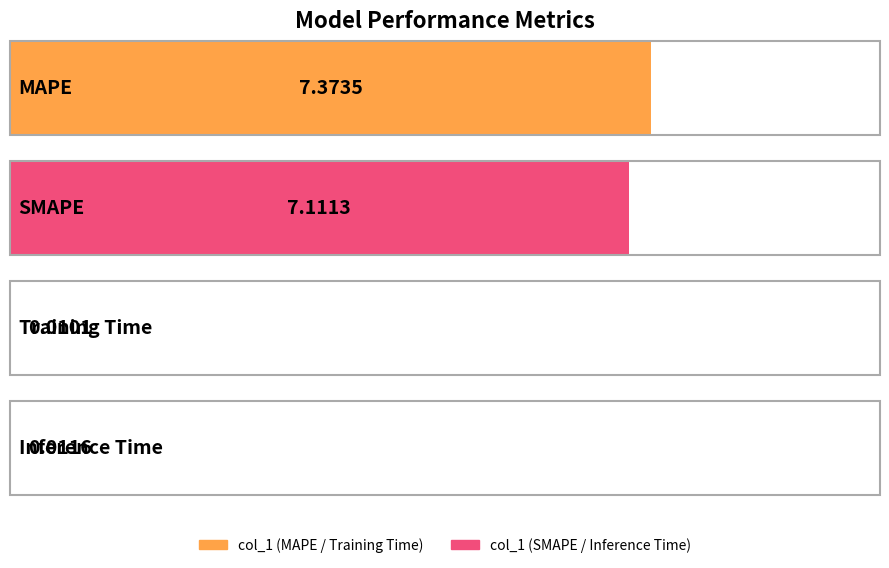

Reading left to right, transcribe all the data shown in this chart.

7.4	7.1	0.0	0.0